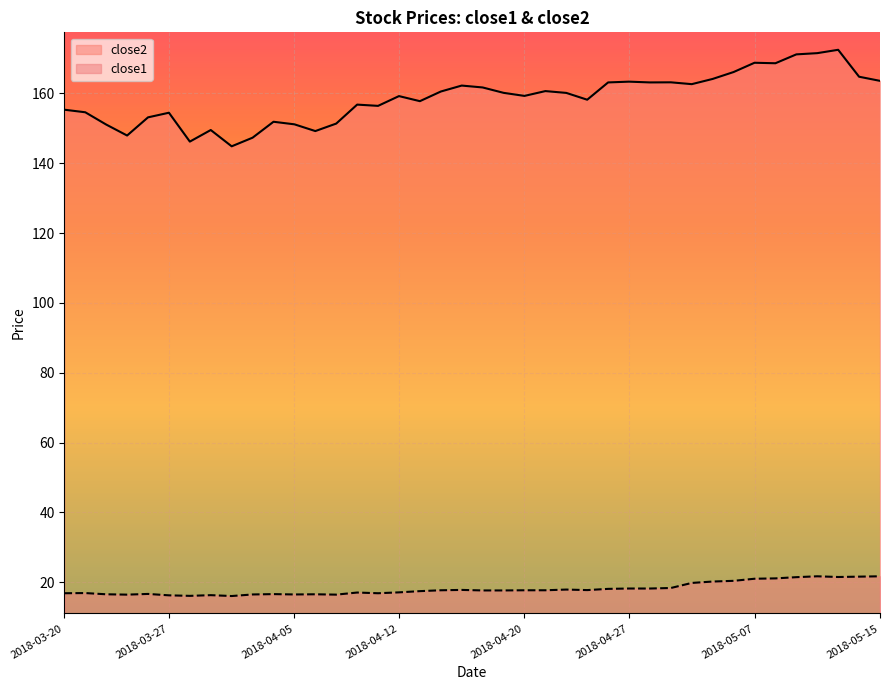

At close1, list the series in order from smallest to largest.

close1, close2